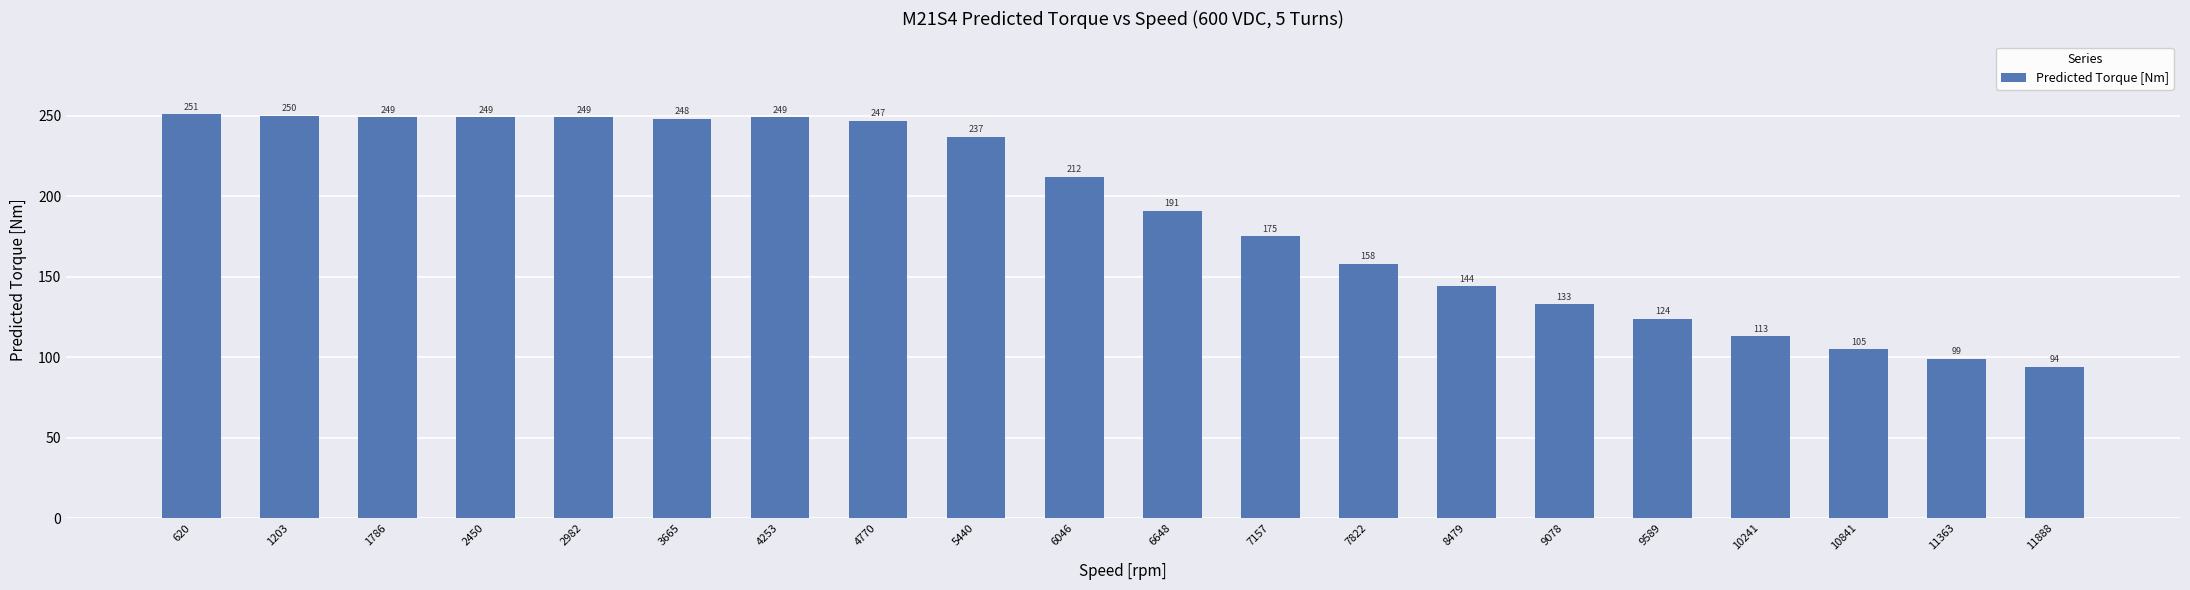

What is the sum of the values at 10841 and 3665?

353